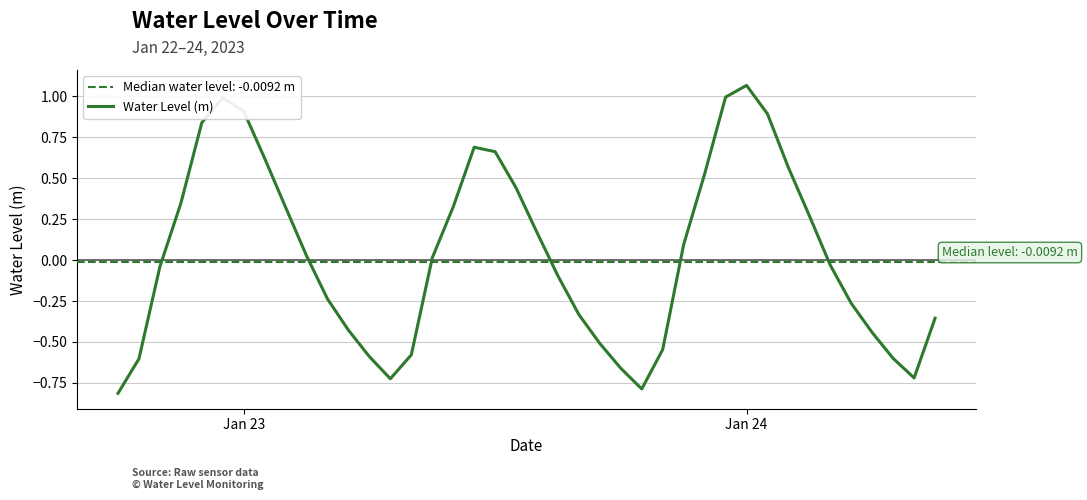

Does the chart have visible grid lines?

Yes